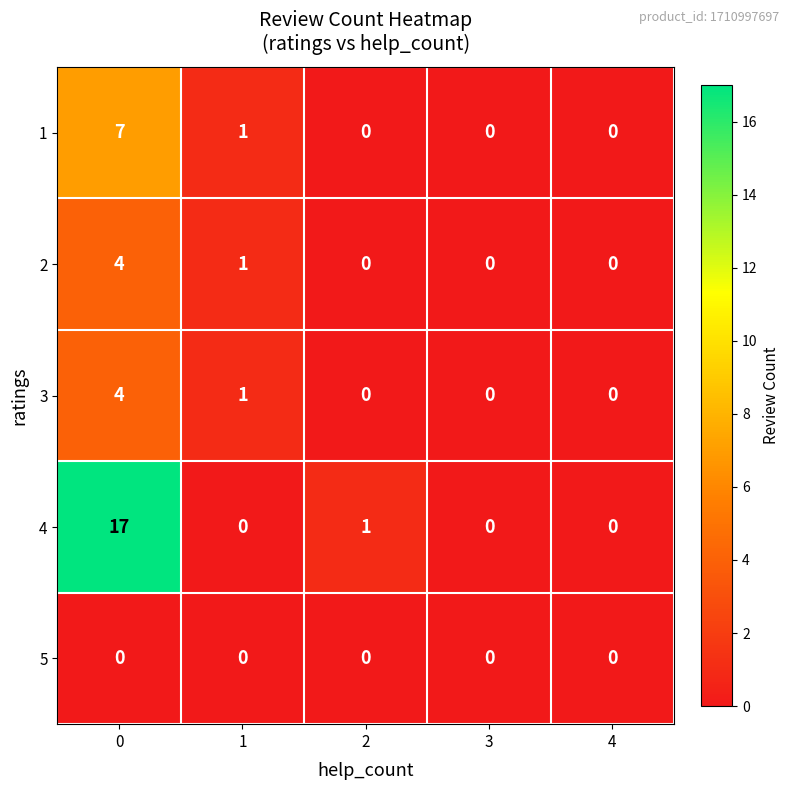

At how many categories does at least one series exceed 6?

1